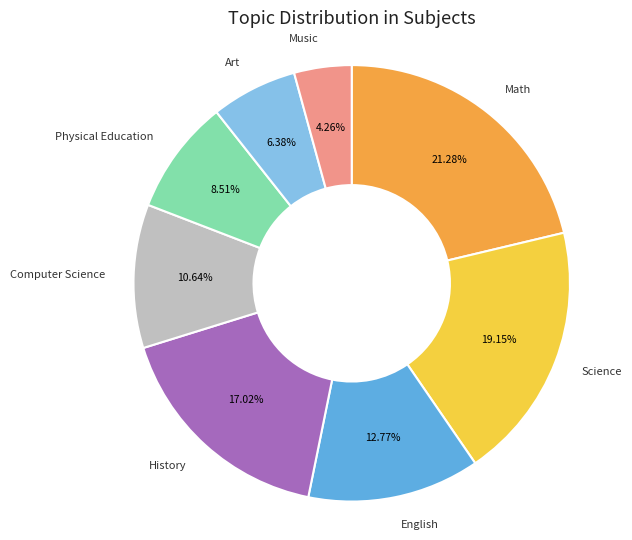

To the nearest percent, what is the difference between the largest and smallest slice percentages?

17%